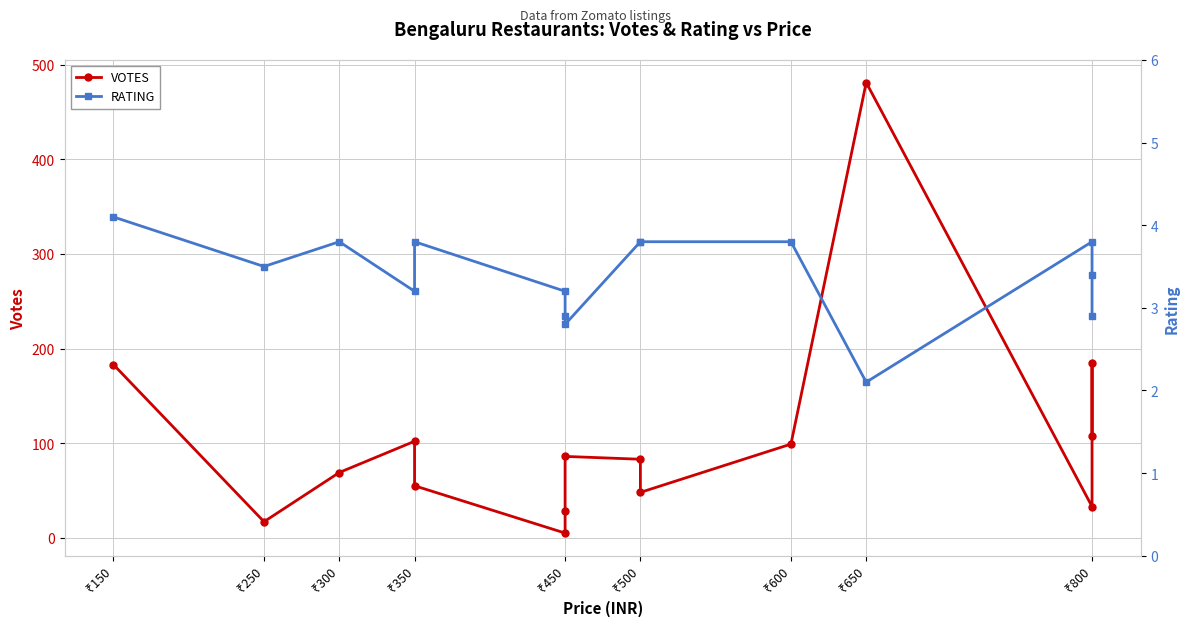

Where is the first local minimum for RATING?

₹250